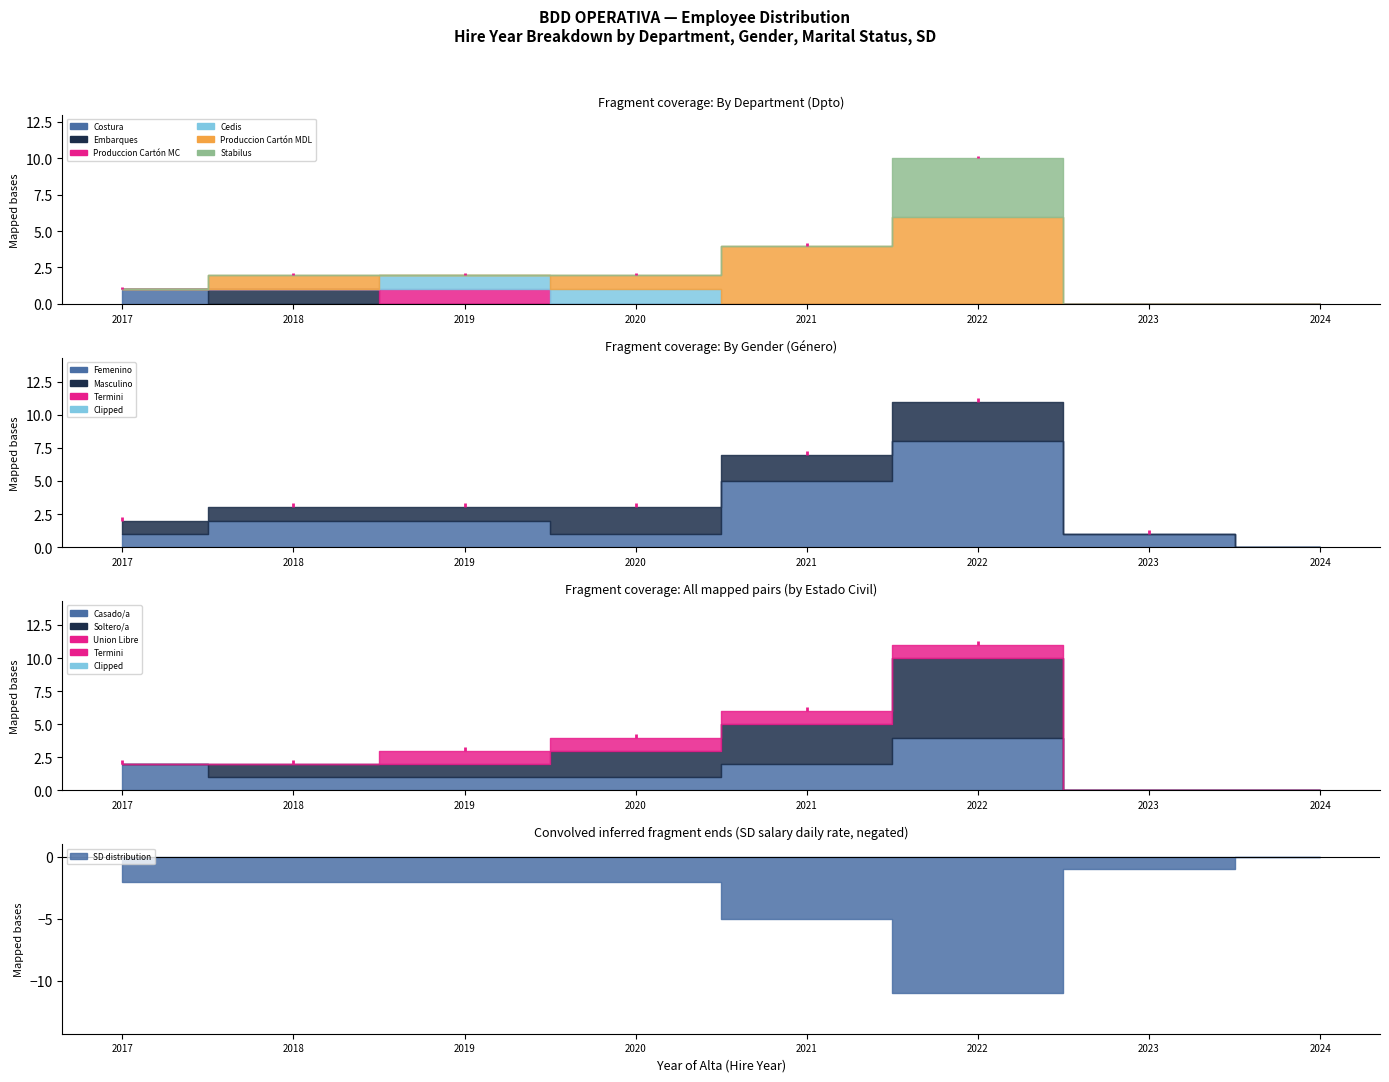

Which series has the largest range (max minus min)?

Produccion Cartón MDL